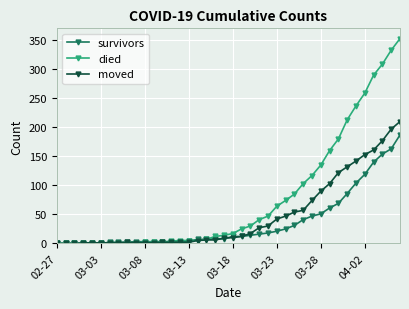

Rank the series by their average value, from lowest to highest.

survivors, moved, died